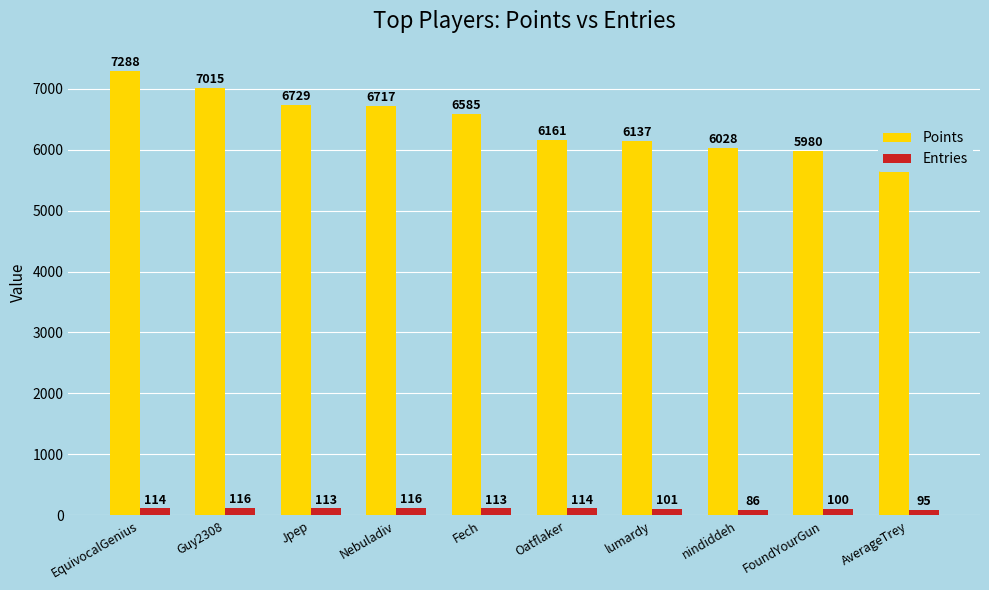

What is the difference between the maximum and minimum values in the Points series?

1340